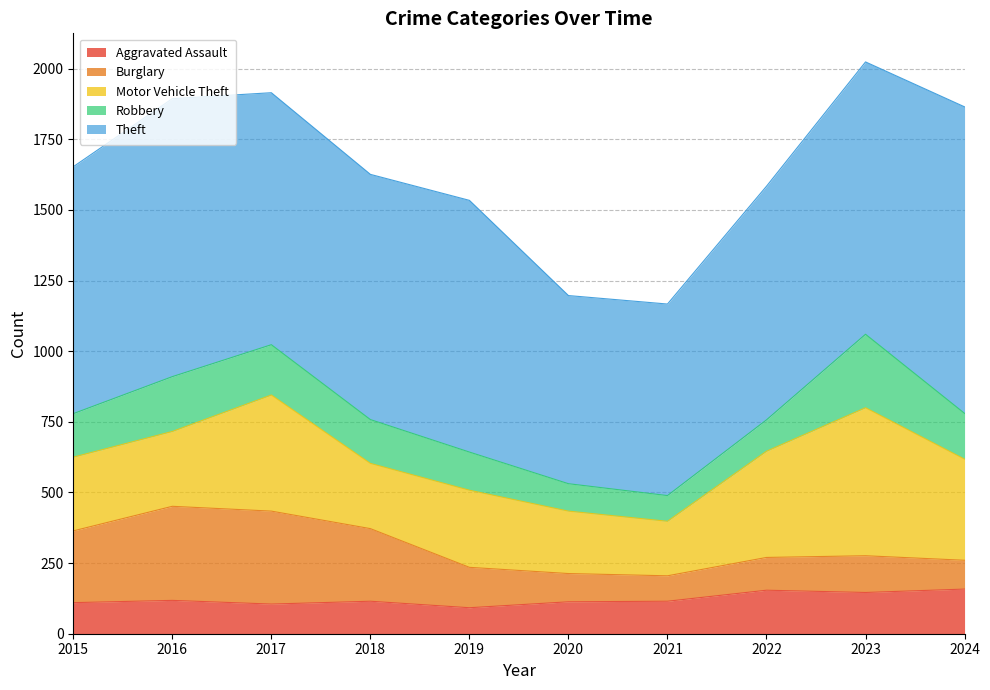

Reading left to right, list all the values displayed in this chart.

Aggravated Assault: 2015=110	2016=118	2017=105	2018=115	2019=92	2020=113	2021=115	2022=154	2023=146	2024=158
Burglary: 2015=254	2016=333	2017=329	2018=257	2019=143	2020=100	2021=90	2022=116	2023=130	2024=102
Motor Vehicle Theft: 2015=261	2016=265	2017=411	2018=231	2019=273	2020=221	2021=193	2022=376	2023=524	2024=358
Robbery: 2015=154	2016=194	2017=178	2018=155	2019=135	2020=97	2021=91	2022=111	2023=260	2024=162
Theft: 2015=874	2016=984	2017=892	2018=868	2019=891	2020=666	2021=678	2022=827	2023=964	2024=1085